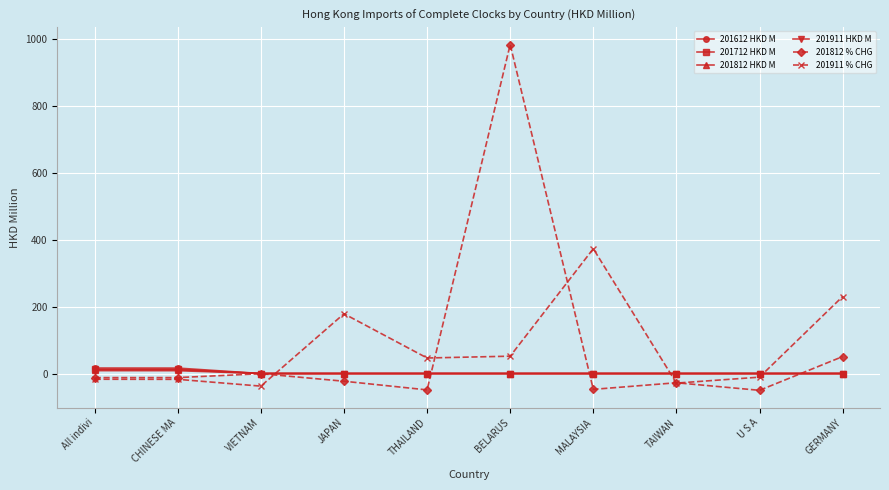

At how many categories does at least one series exceed 160?

4